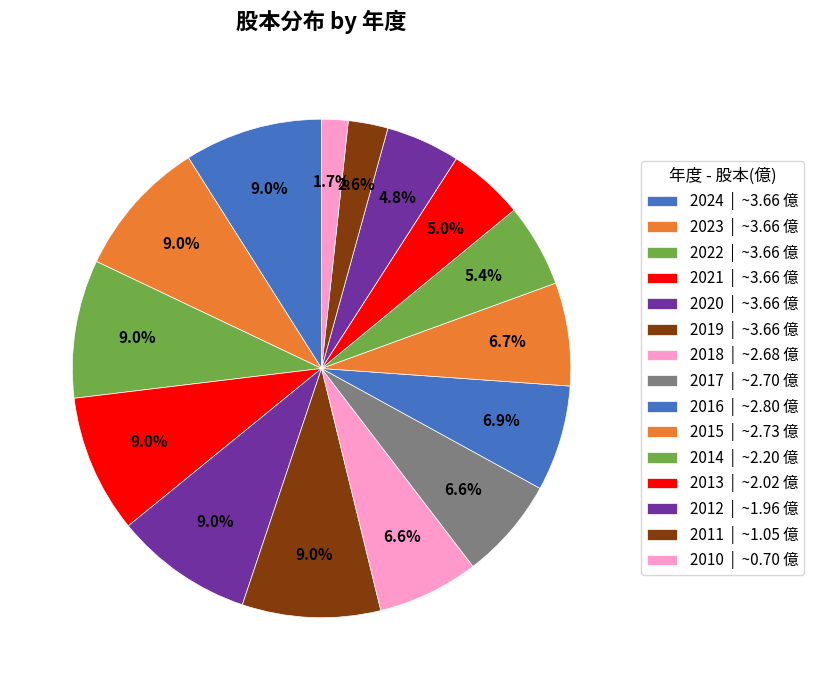

Which category has the smallest portion of the pie?

2010